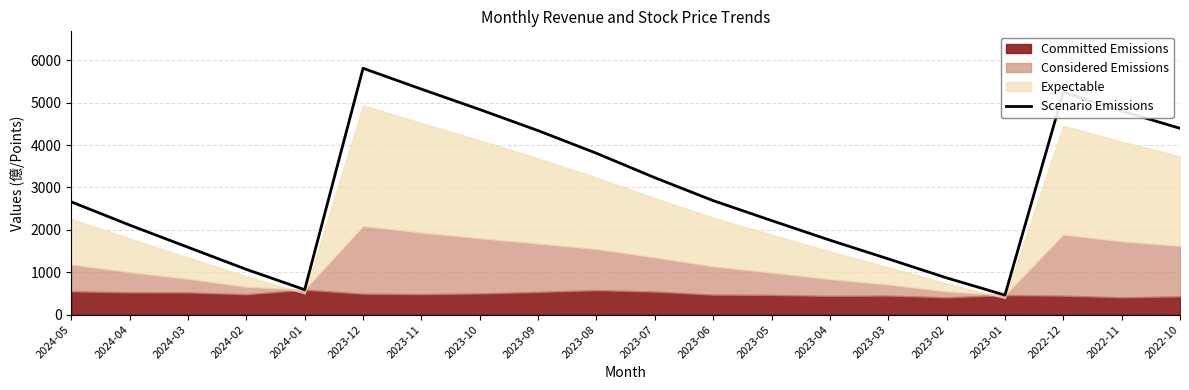

The value at 2022-12 is 8600.0. True or false?

False